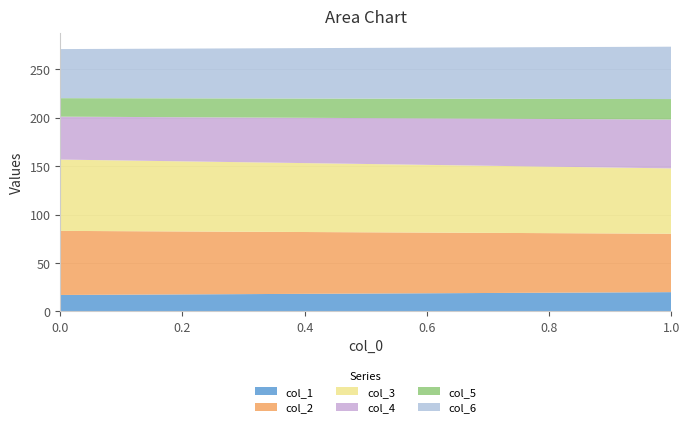

Reading left to right, list all the values displayed in this chart.

col_1: 17.0	19.9
col_2: 66.2	60.4
col_3: 73.7	67.5
col_4: 44.3	50.5
col_5: 19.1	21.1
col_6: 50.7	54.1